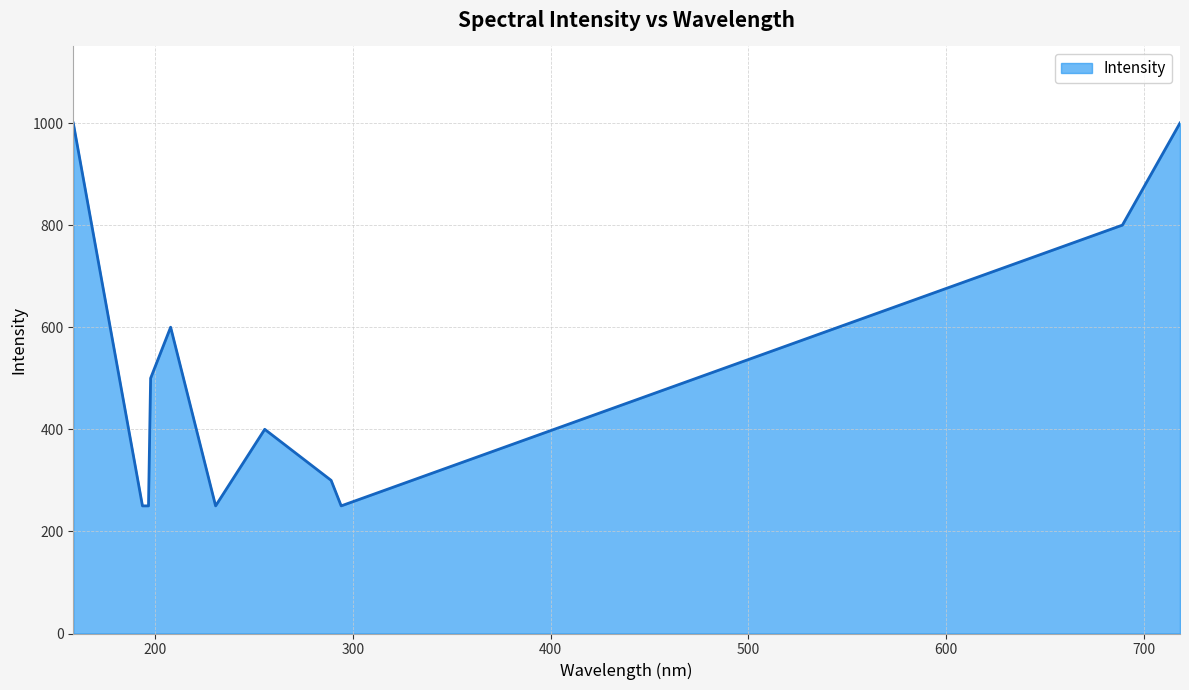

What is the minimum value shown in the chart?

250